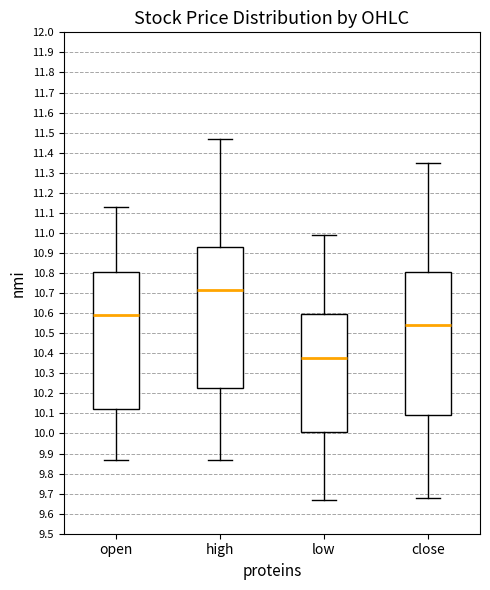

Where does the lower whisker of the box for close end on the y-axis? The values are not printed on the chart, so give them approximately, as read against the axis.

9.68